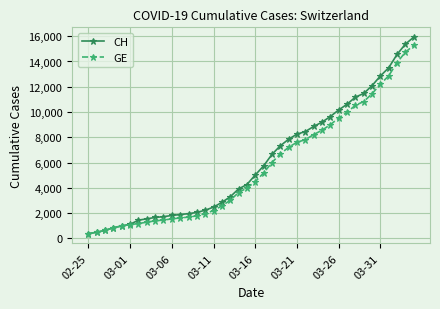

What is the smallest value displayed?

375